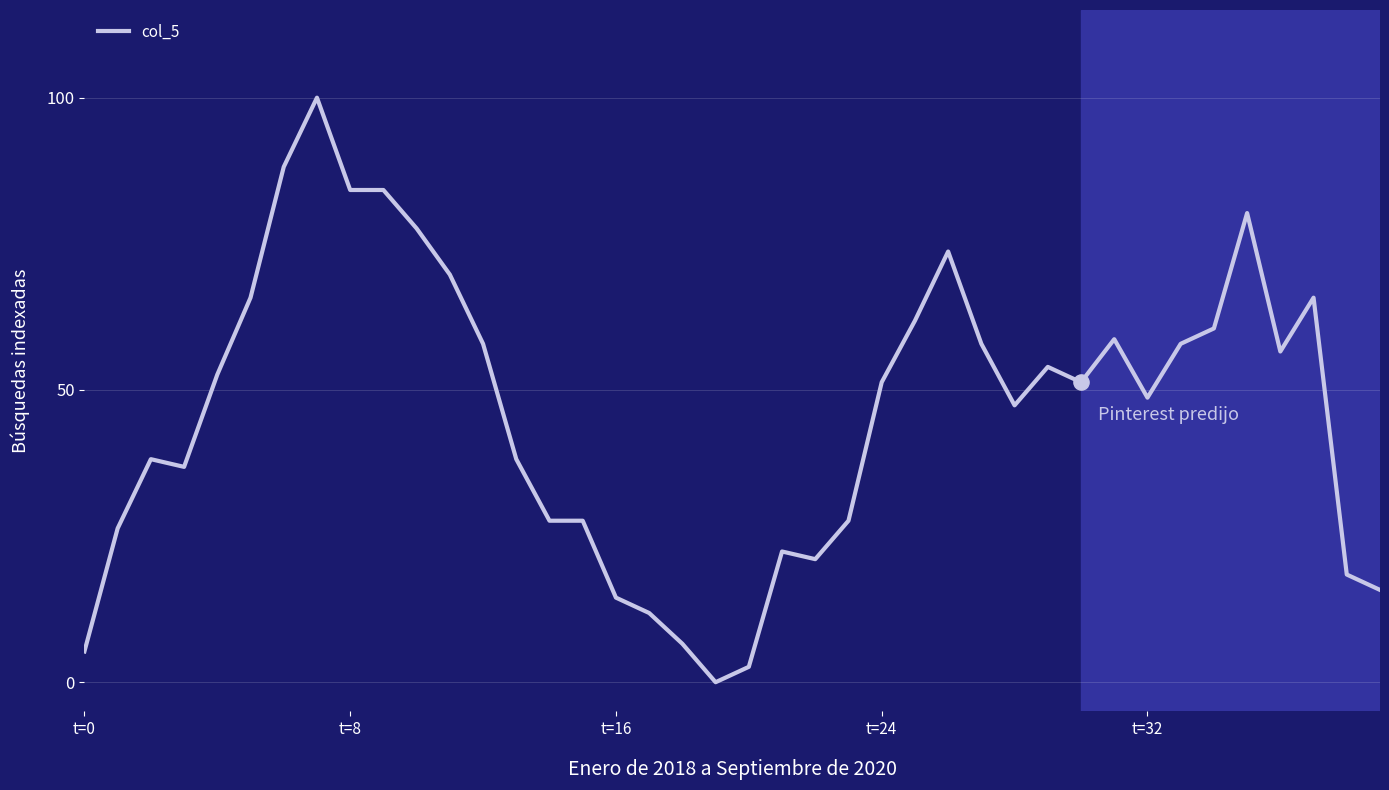

What is the maximum value shown in the chart?

100.0